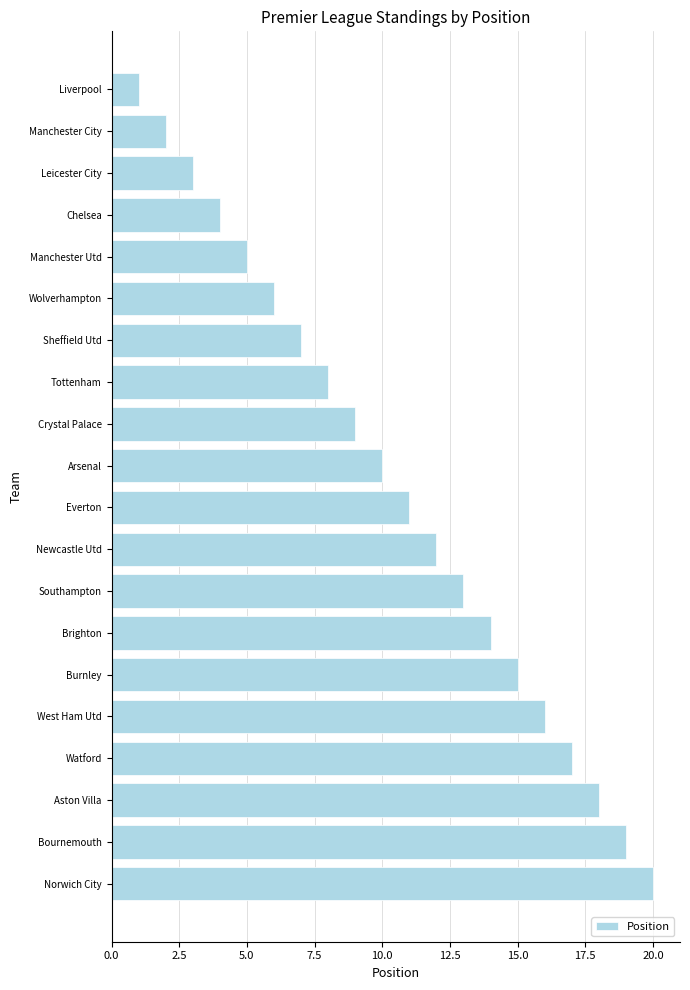

What is the sum of all values?

210